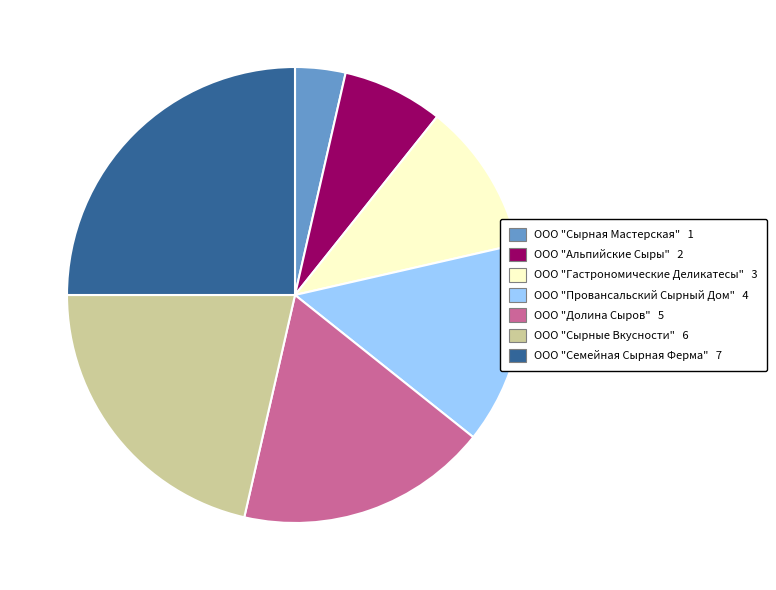

Rank the categories by value from highest to lowest.

ООО "Семейная Сырная Ферма", ООО "Сырные Вкусности", ООО "Долина Сыров", ООО "Провансальский Сырный Дом", ООО "Гастрономические Деликатесы", ООО "Альпийские Сыры", ООО "Сырная Мастерская"